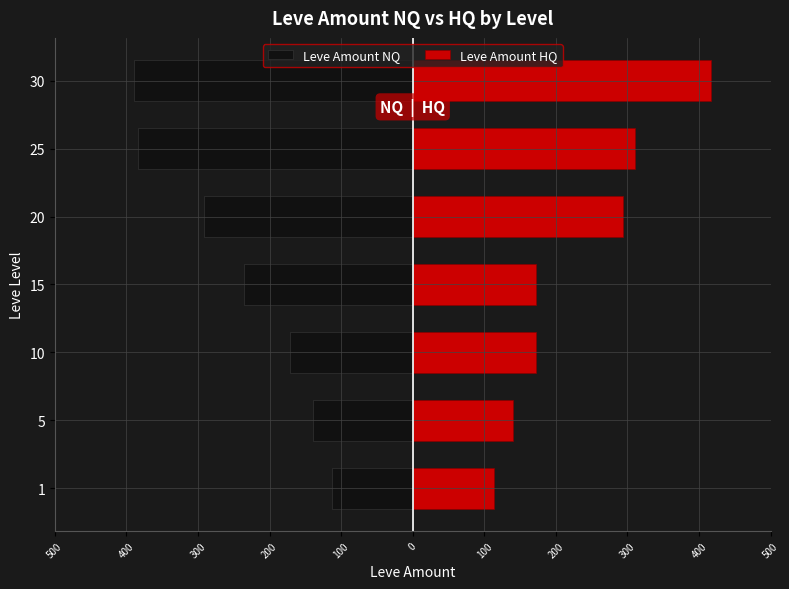

The Leve Amount NQ series shows -681 at 25. True or false?

False